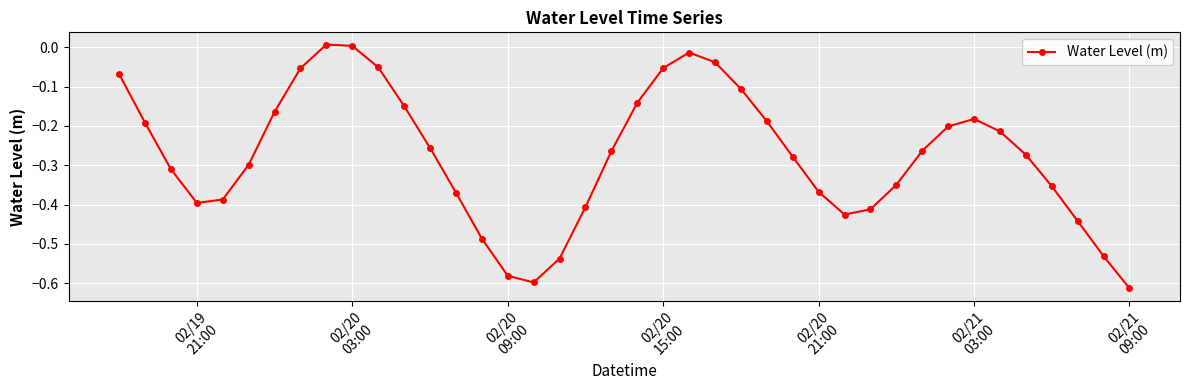

How many interior local valleys (lower than both neighbors) does the data have?

3